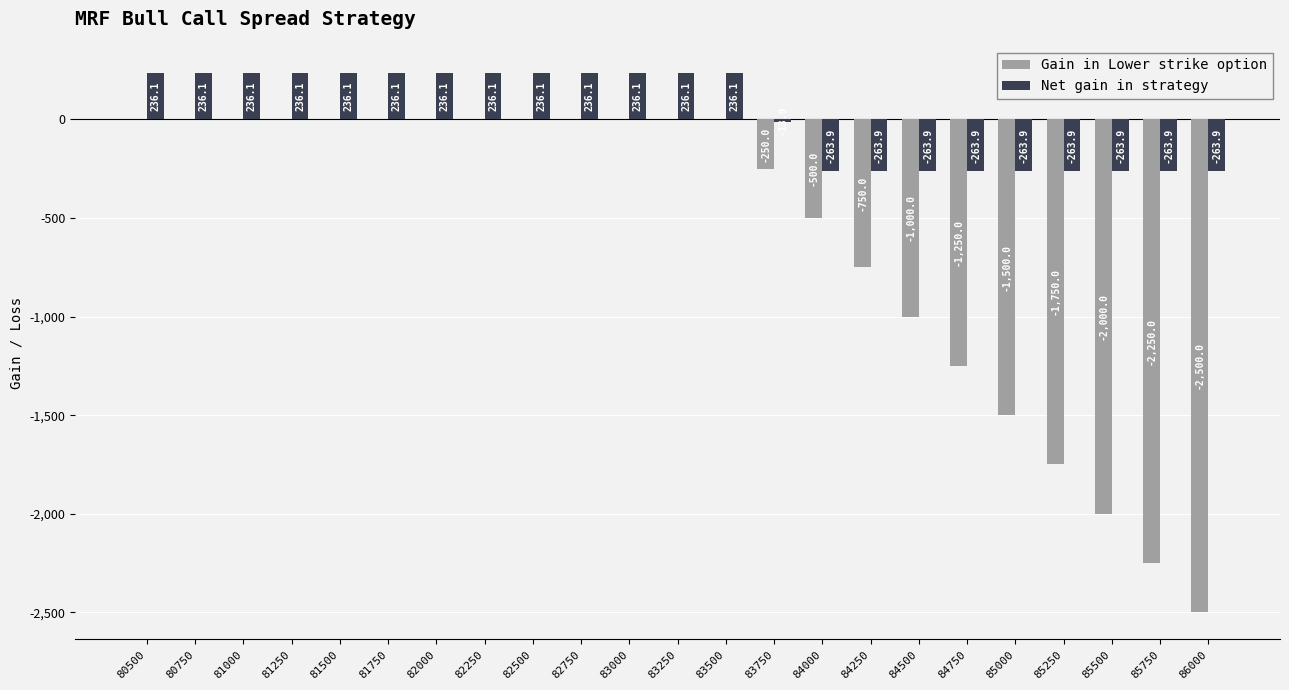

True or false: Gain in Lower strike option has a value of 1203.7 at 82000.

False